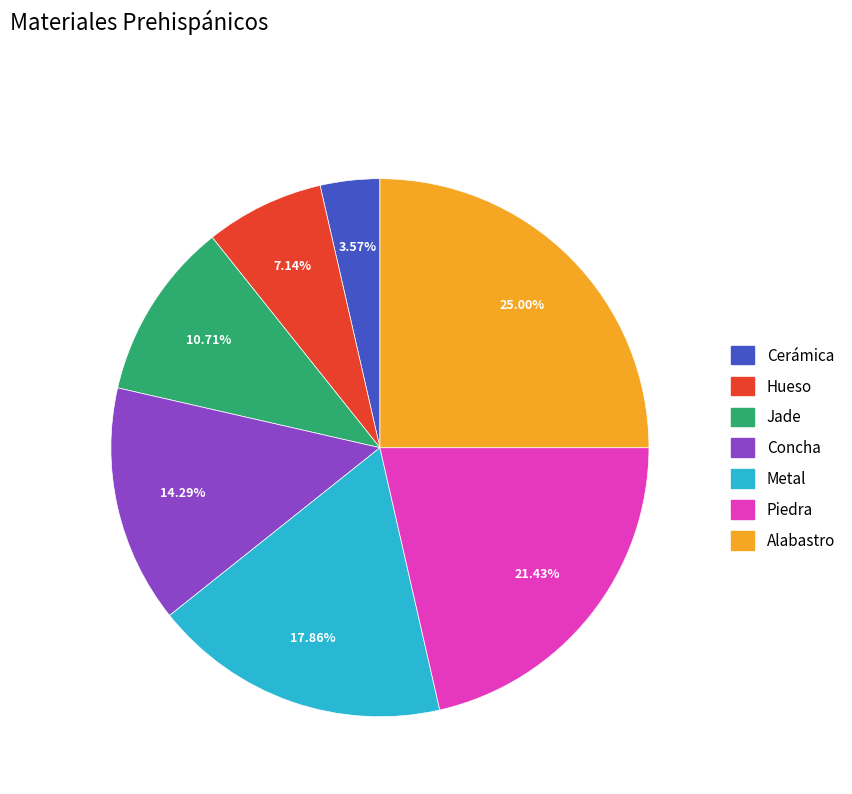

Rank the categories by value from lowest to highest.

Cerámica, Hueso, Jade, Concha, Metal, Piedra, Alabastro